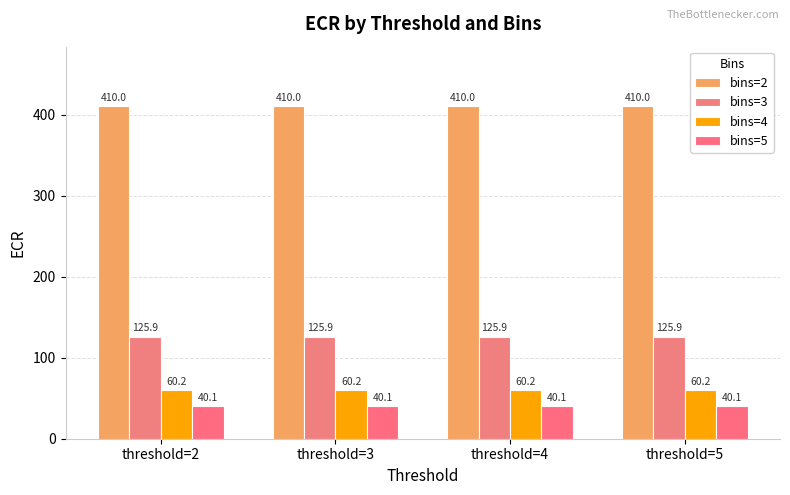

Which series has the largest total across all categories?

bins=2